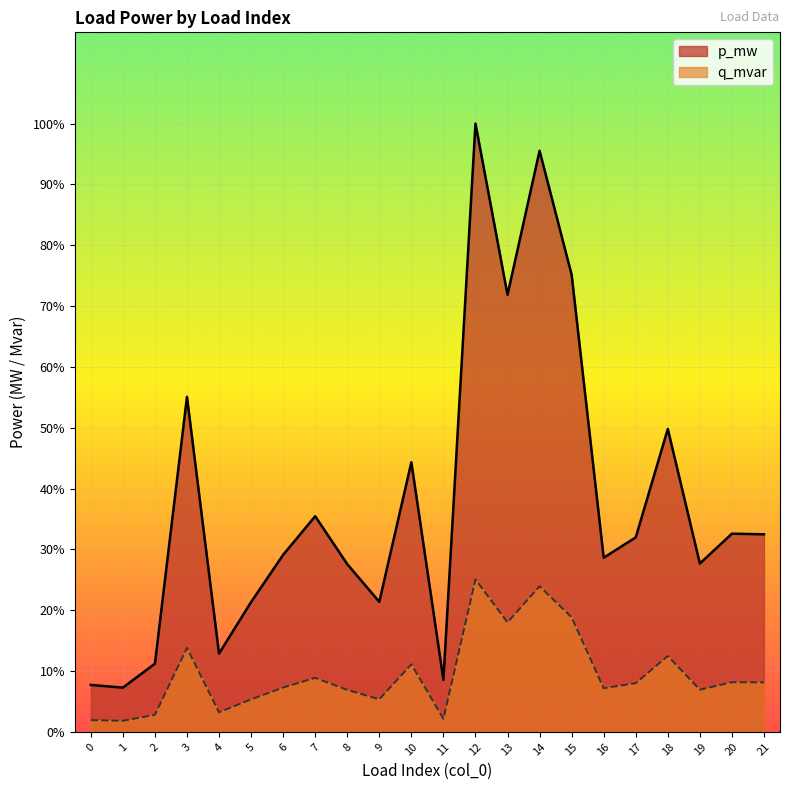

Which series has the widest spread of values?

p_mw